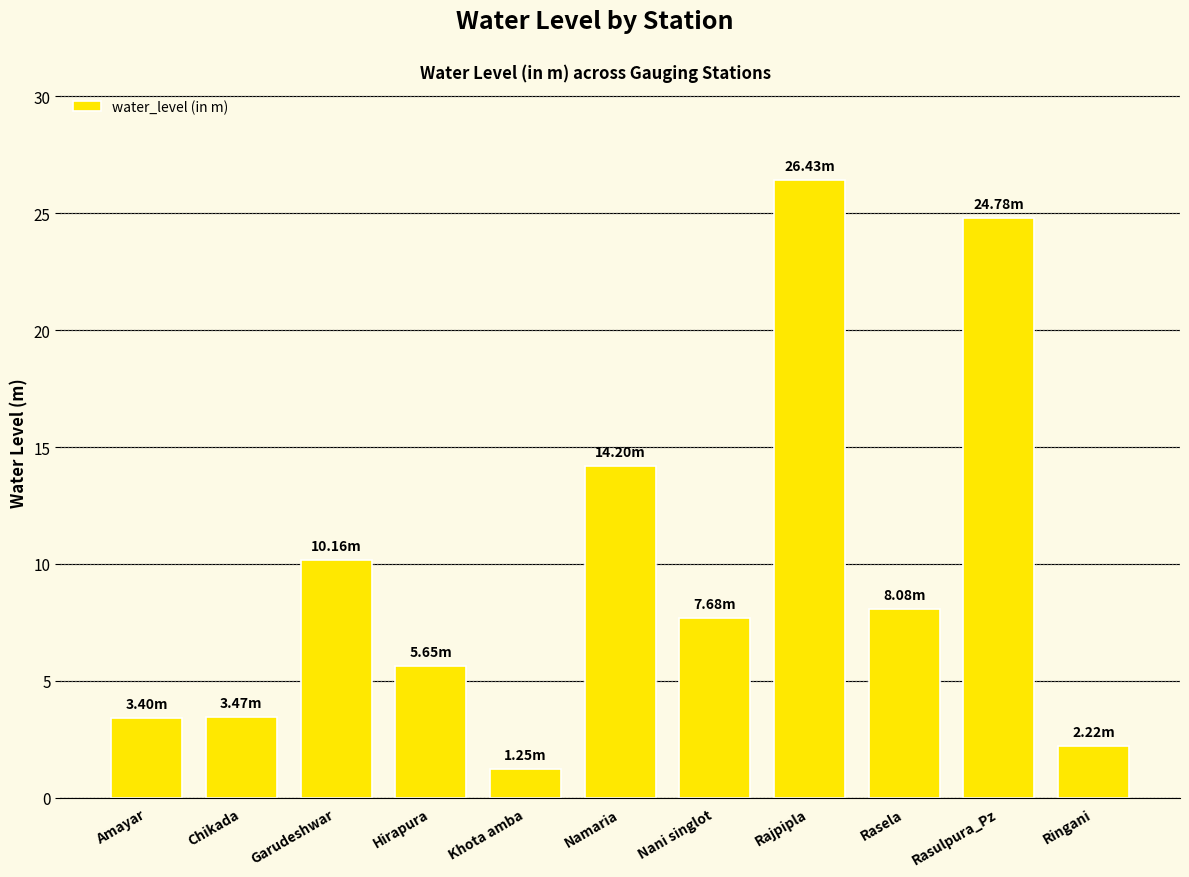

How many values exceed 7?

6